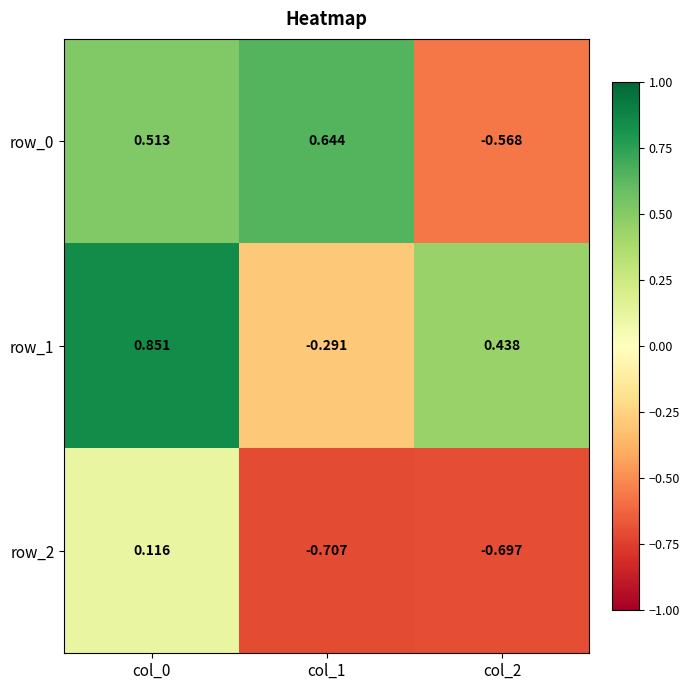

What value does the row_0 series have at col_0?

0.5